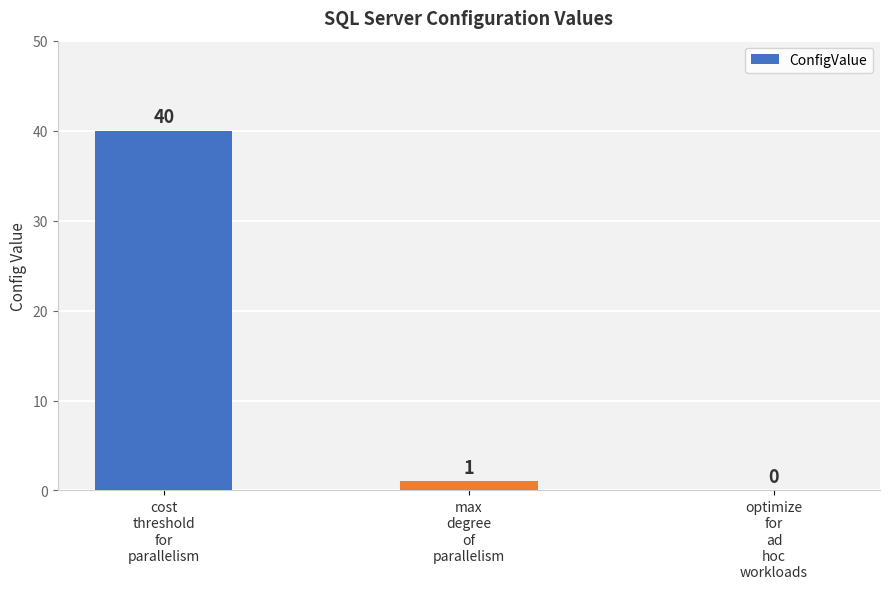

What is the greatest value displayed?

40